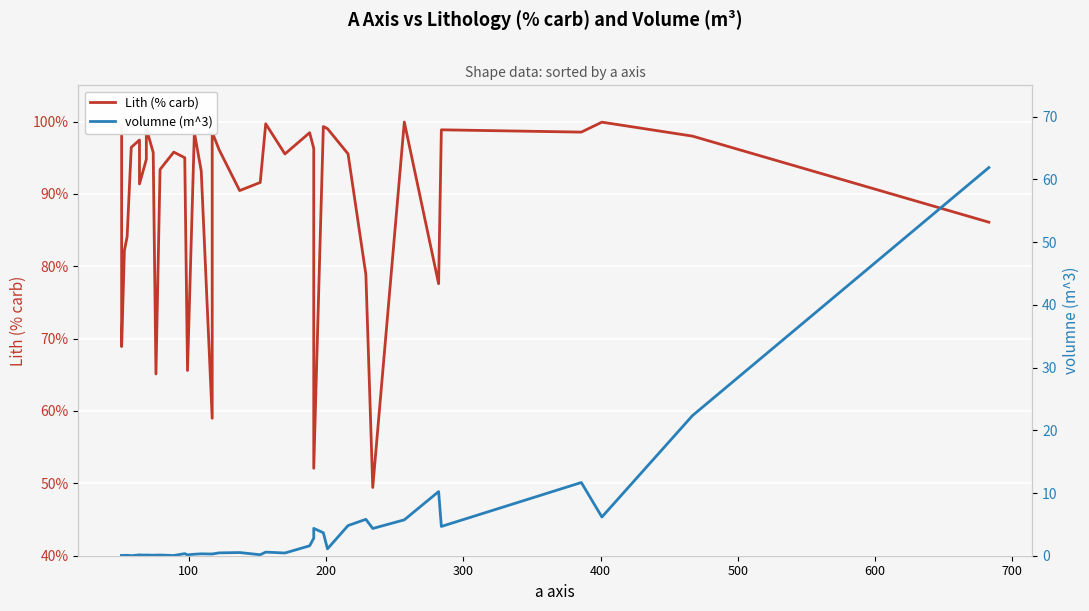

Reading right to left, list all the values displayed in this chart.

Lith (% carb): 86.1	98.0	99.9	98.5	98.9	77.6	99.9	49.4	78.8	95.5	99.0	99.3	52.1	96.3	98.5	95.5	99.7	91.6	90.5	96.1	98.5	59.0	93.2	98.5	65.6	95.0	95.8	93.4	65.1	95.7	99.1	94.8	91.4	97.4	96.4	84.1	82.2	68.9	98.9	99.4
volumne (m^3): 61.9	22.3	6.2	11.7	4.7	10.2	5.7	4.3	5.8	4.8	1.1	3.7	4.4	2.8	1.6	0.4	0.6	0.2	0.5	0.5	0.3	0.3	0.3	0.2	0.1	0.3	0.0	0.1	0.1	0.1	0.1	0.1	0.1	0.1	0.0	0.1	0.0	0.0	0.0	0.0